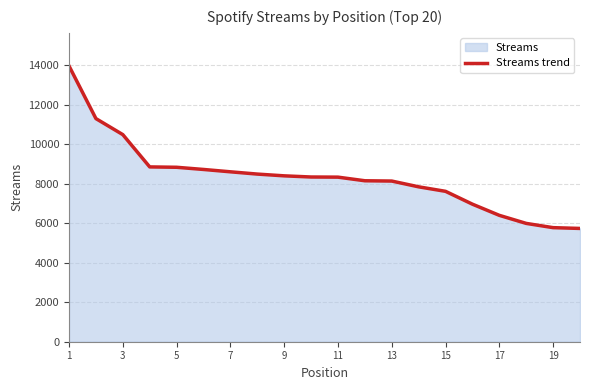

What is the minimum value shown in the chart?

5733